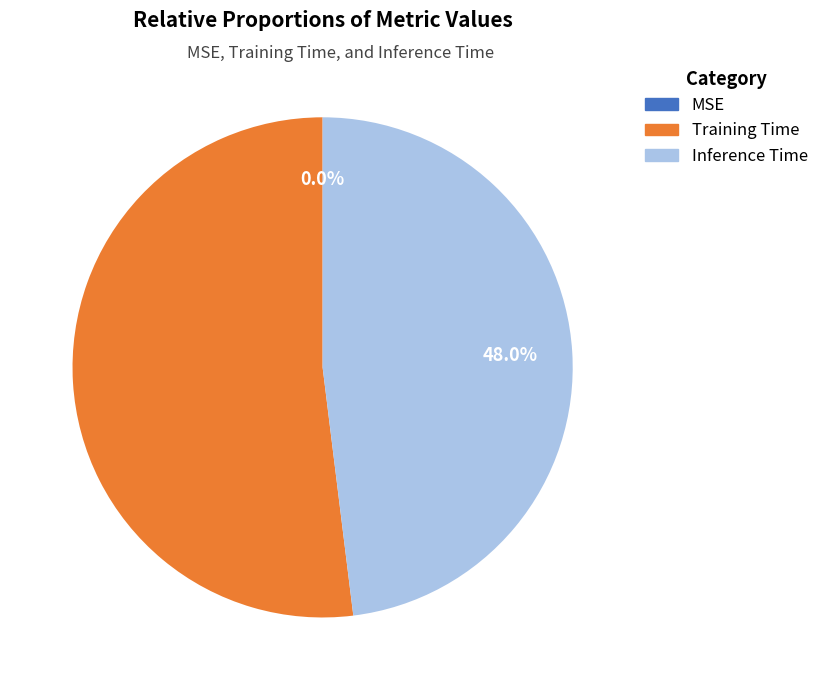

True or false: Inference Time accounts for 48% of the total.

True